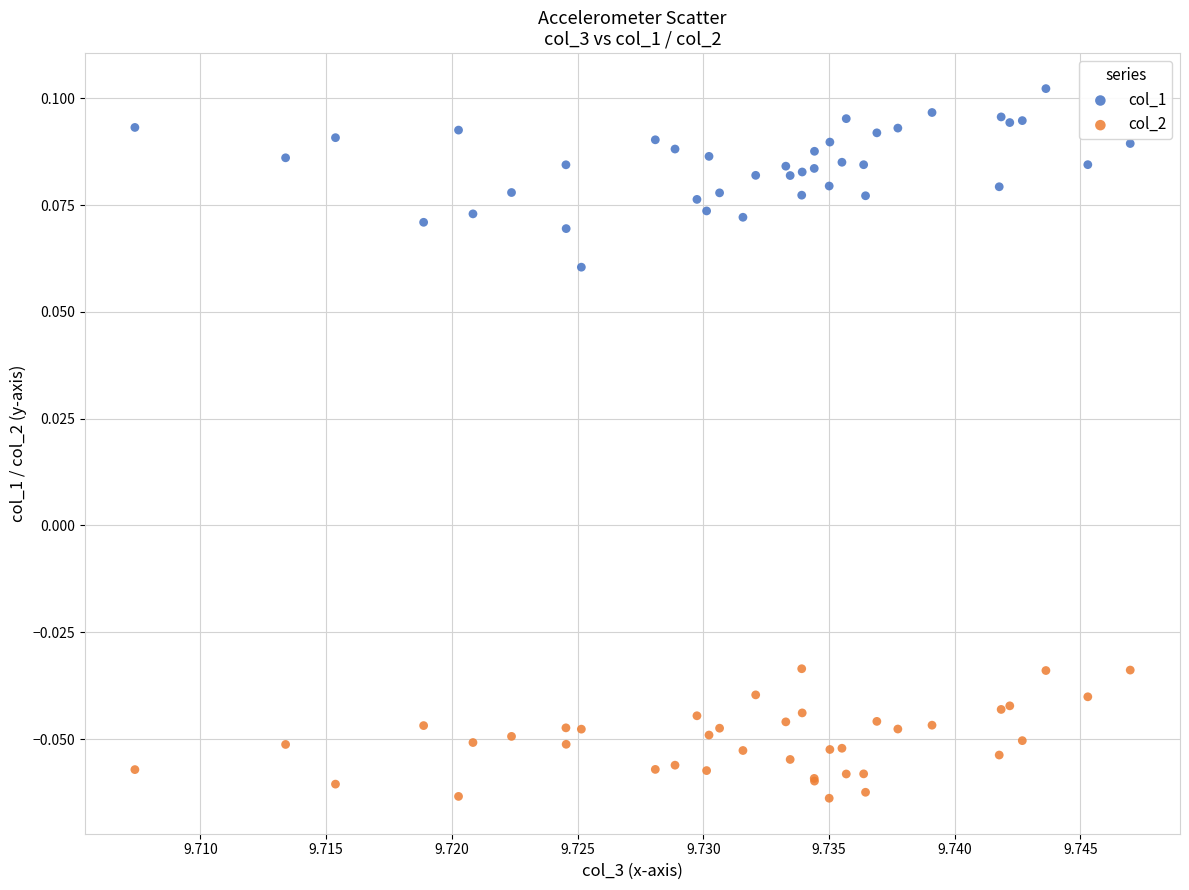

Which series reaches the maximum Y coordinate?

col_1